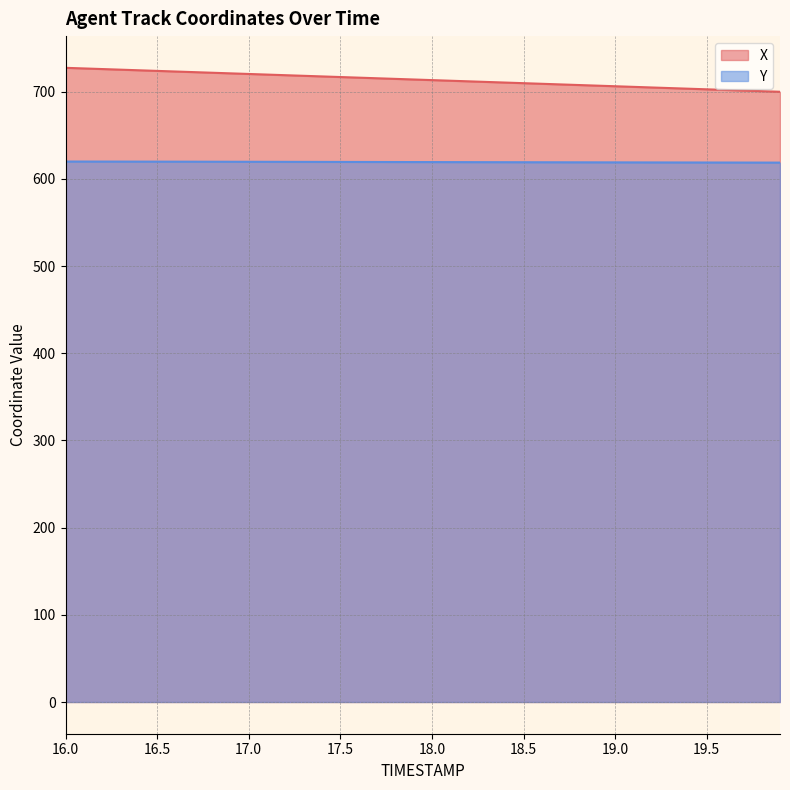

Is it true that X equals 997.1 at 19.2?

False